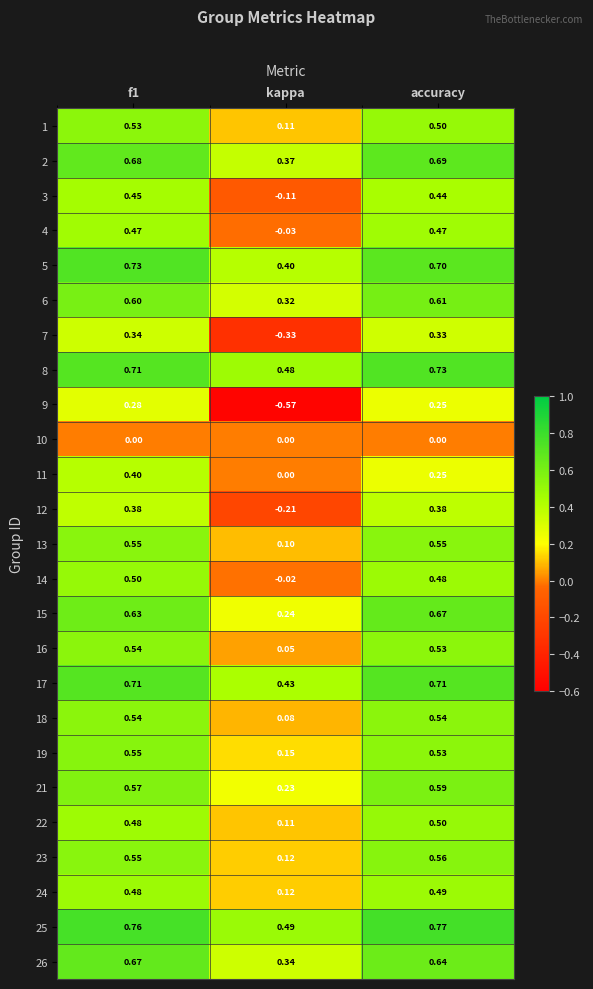

Where is 14 nearest to the value 0?

kappa